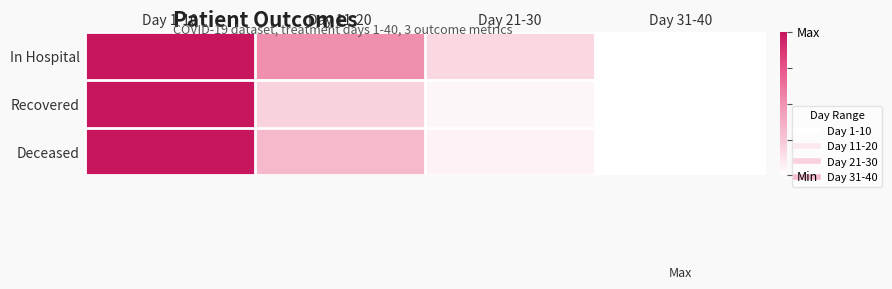

Reading left to right, what are all the values shown in this chart?

In Hospital: Day 1-10=1.0	Day 11-20=0.5	Day 21-30=0.2	Day 31-40=0.0
Recovered: Day 1-10=1.0	Day 11-20=0.2	Day 21-30=0.0	Day 31-40=0.0
Deceased: Day 1-10=1.0	Day 11-20=0.3	Day 21-30=0.1	Day 31-40=0.0